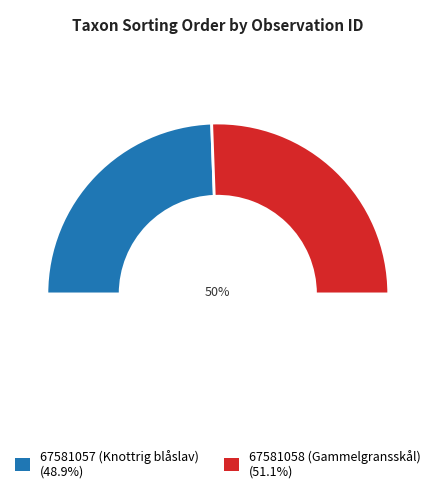

Between 67581058 (Gammelgransskål) and 67581057 (Knottrig blåslav), which is larger?

67581058 (Gammelgransskål)